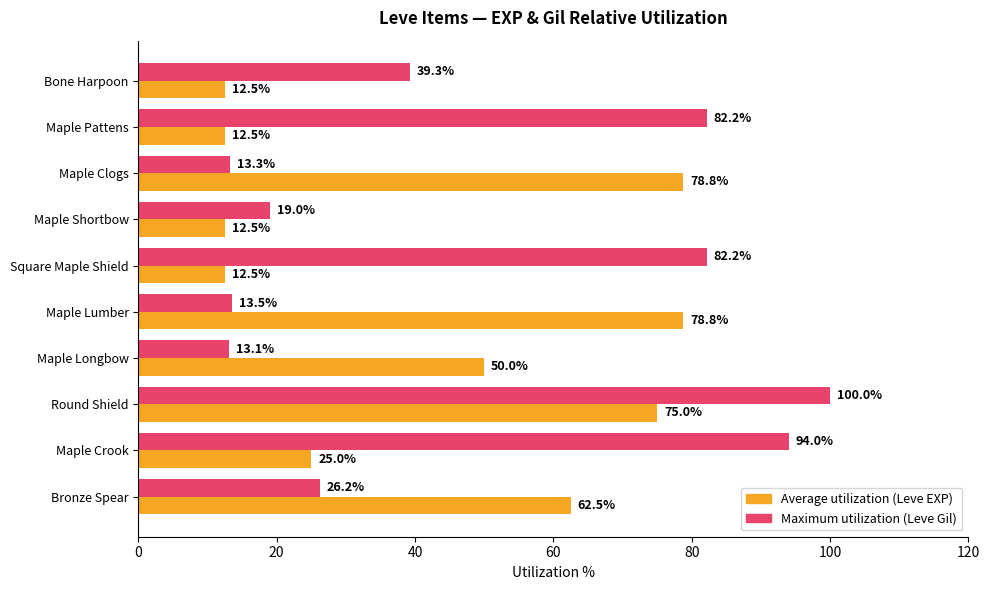

What is the greatest value displayed?

100.0